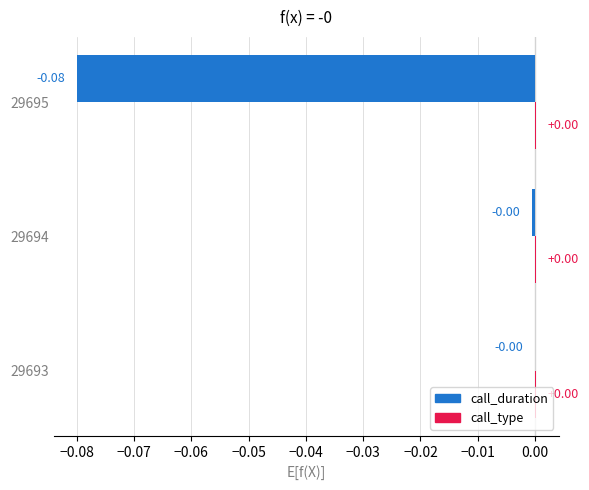

At which category is the sum across all series the highest?

29693